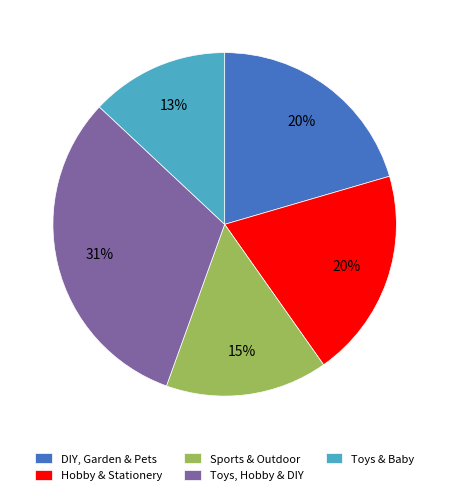

To the nearest percent, what is the difference between the DIY, Garden & Pets and Toys & Baby slice percentages?

7%